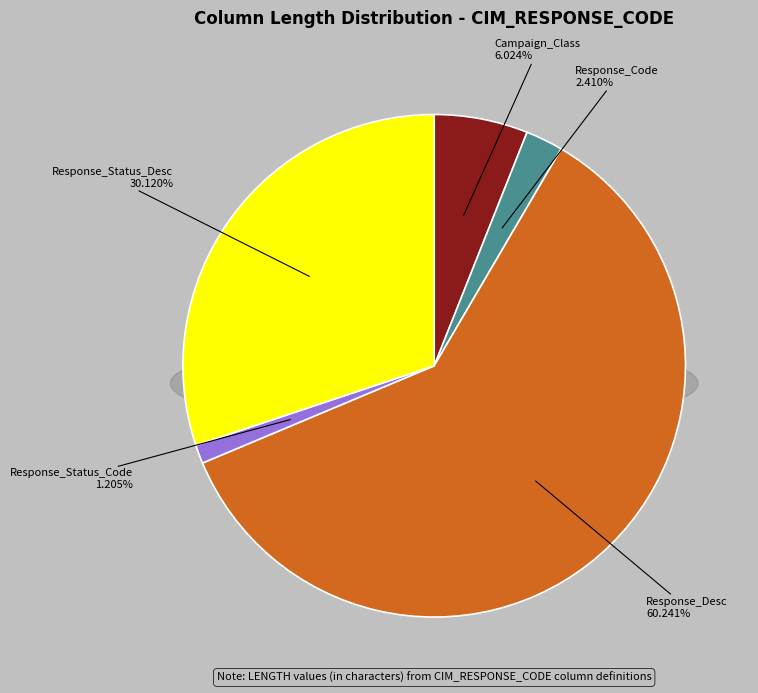

The Response_Status_Desc slice represents 21% of the pie. True or false?

False